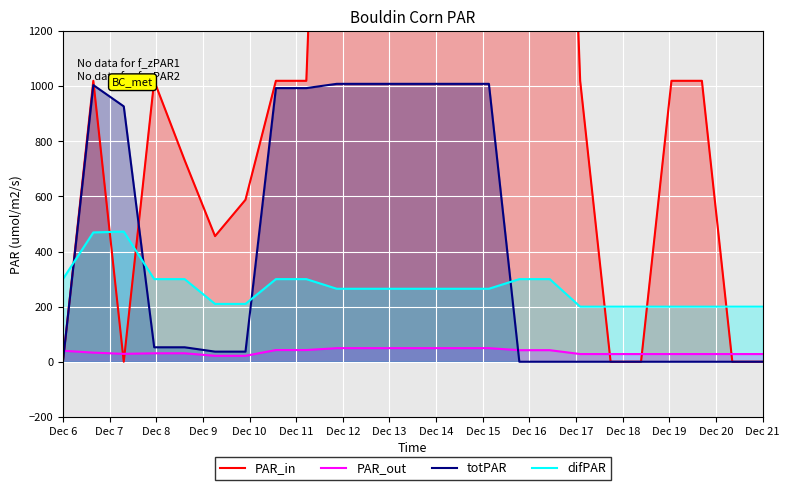

True or false: difPAR and PAR_out cross at least once.

False